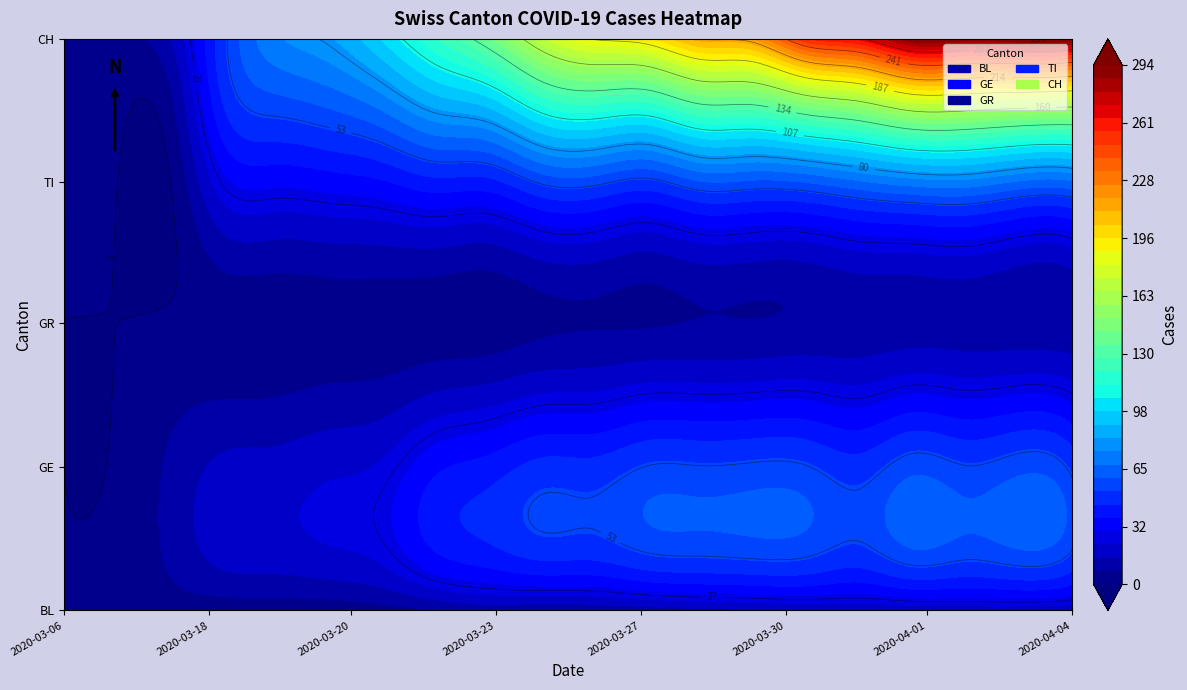

Is it true that GR equals 2 at 2020-03-23?

False